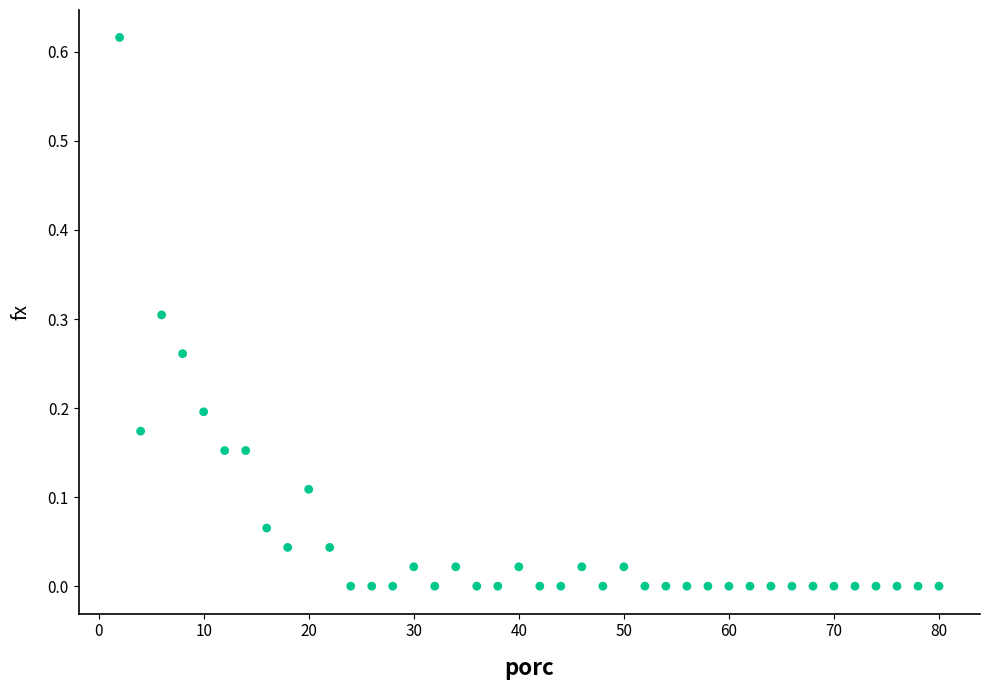

What is the range of X values (max minus min)?

78.0